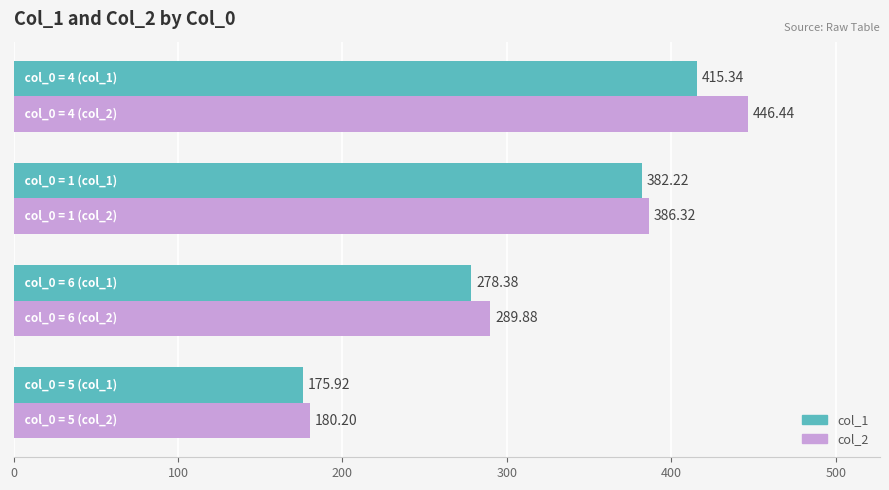

List the series in order of their overall mean, lowest first.

col_1, col_2